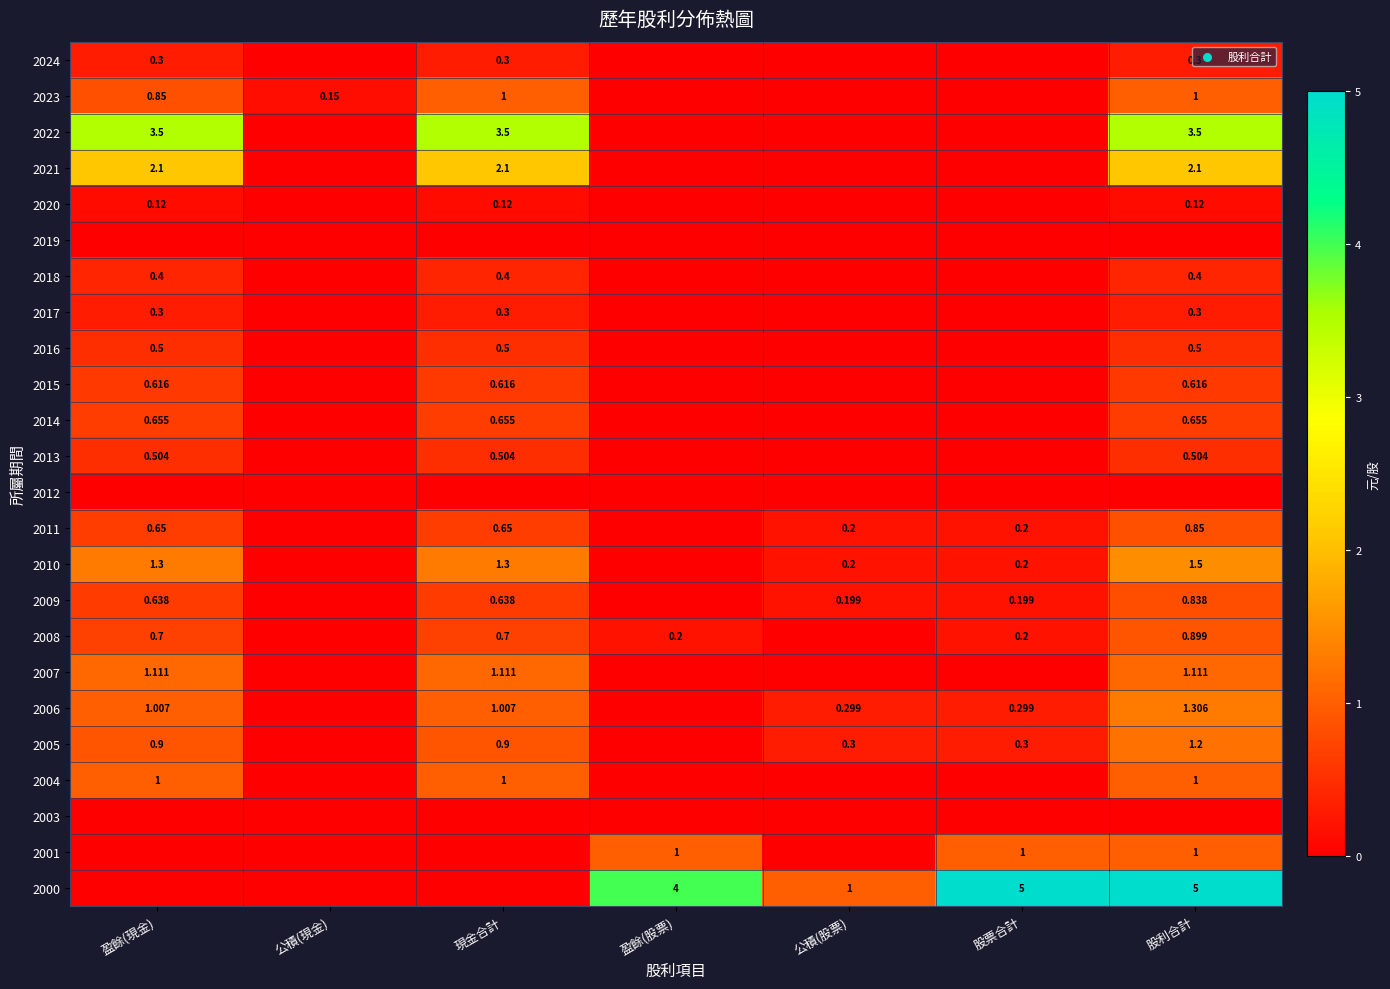

Rank the series by their maximum value, from highest to lowest.

2000, 2022, 2021, 2010, 2006, 2005, 2007, 2023, 2004, 2001, 2008, 2011, 2009, 2014, 2015, 2013, 2016, 2018, 2024, 2017, 2020, 2019, 2012, 2003